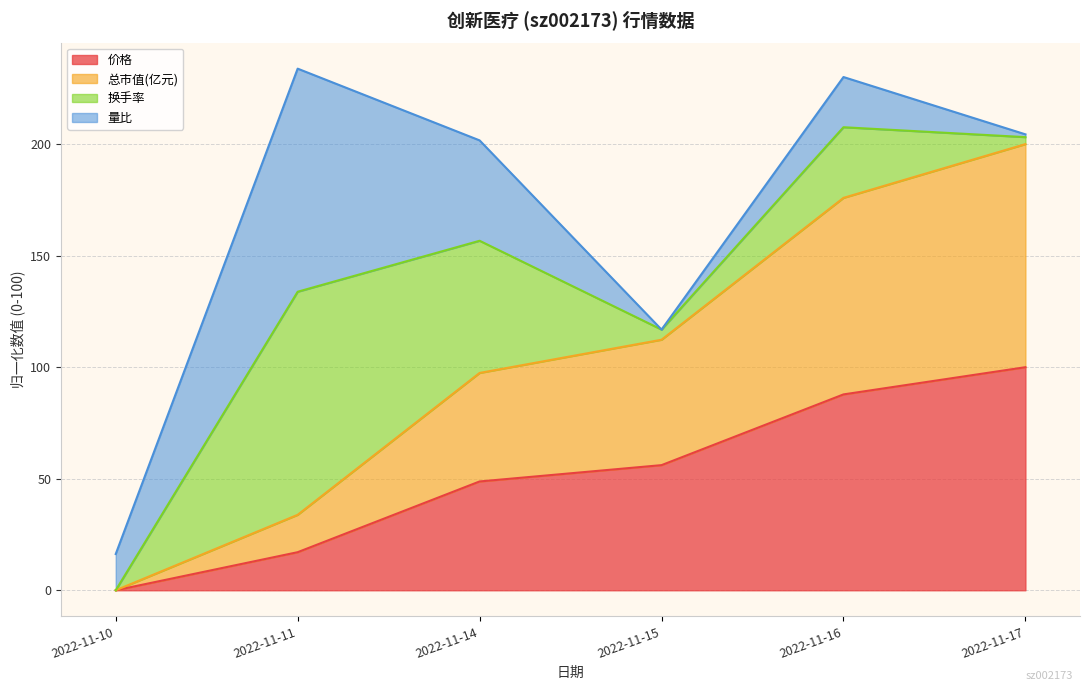

True or false: 总市值(亿元) has more than 1 points higher than both neighbors.

False